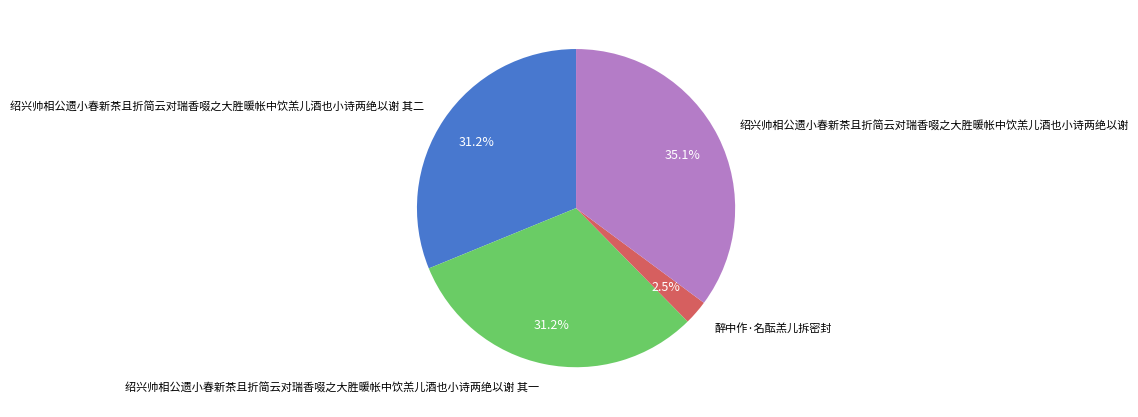

Does 绍兴帅相公遗小春新茶且折简云对瑞香啜之大胜暖帐中饮羔儿酒也小诗两绝以谢 其二 represent more than half of the total?

No